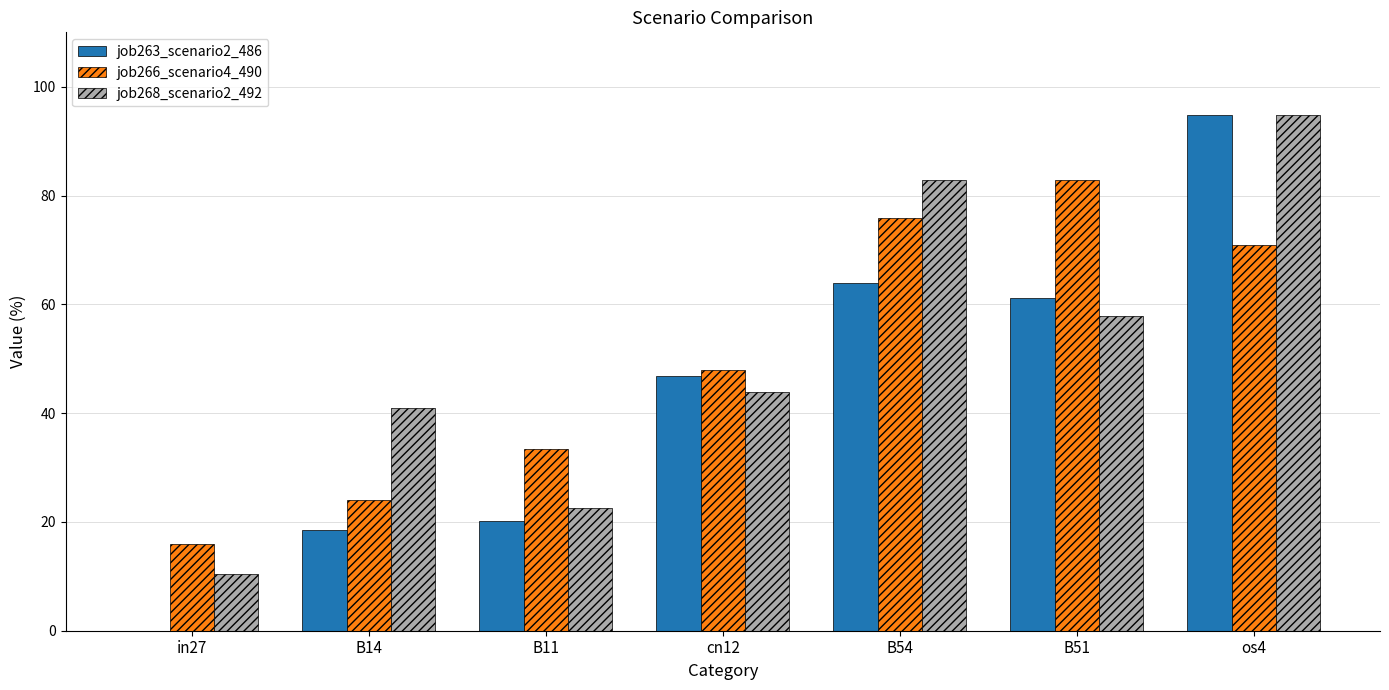

Is it true that job268_scenario2_492 equals 82.9 at B54?

True